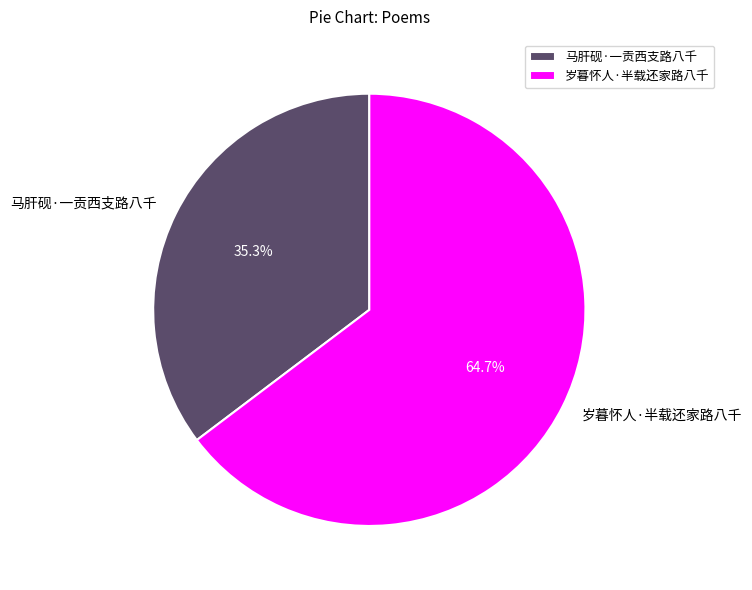

To the nearest percent, what is the difference between the largest and smallest slice percentages?

29%